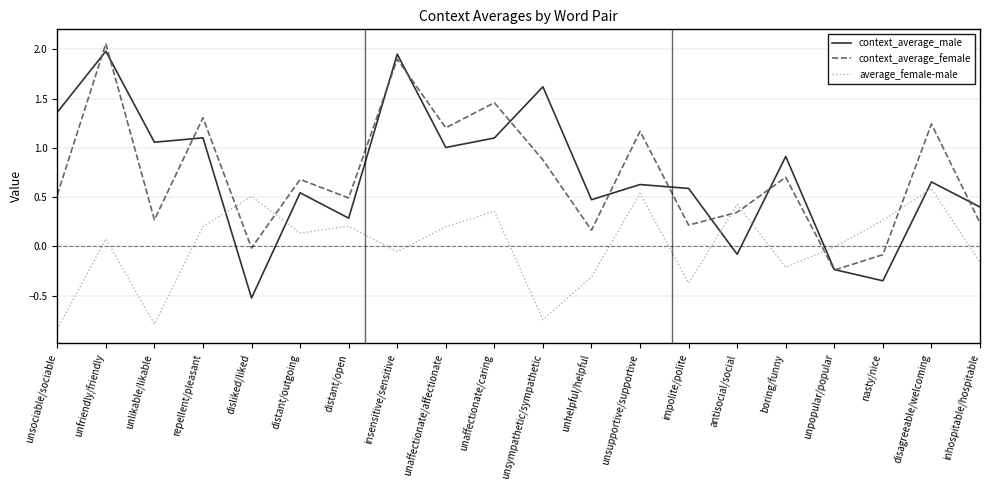

At how many categories does at least one series exceed 1?

10